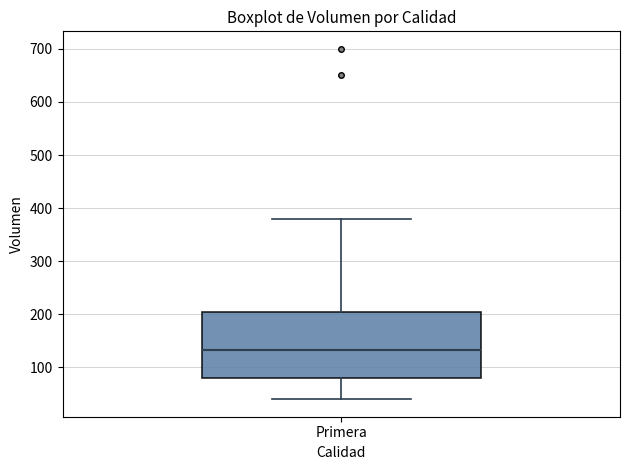

Read this box plot against the y-axis: the position of the median line, the range covered by the box, and the ends of both whiskers. The values are not printed on the chart, so give them approximately, as read against the axis.

median 130, box 80 to 210, whiskers 40 to 380